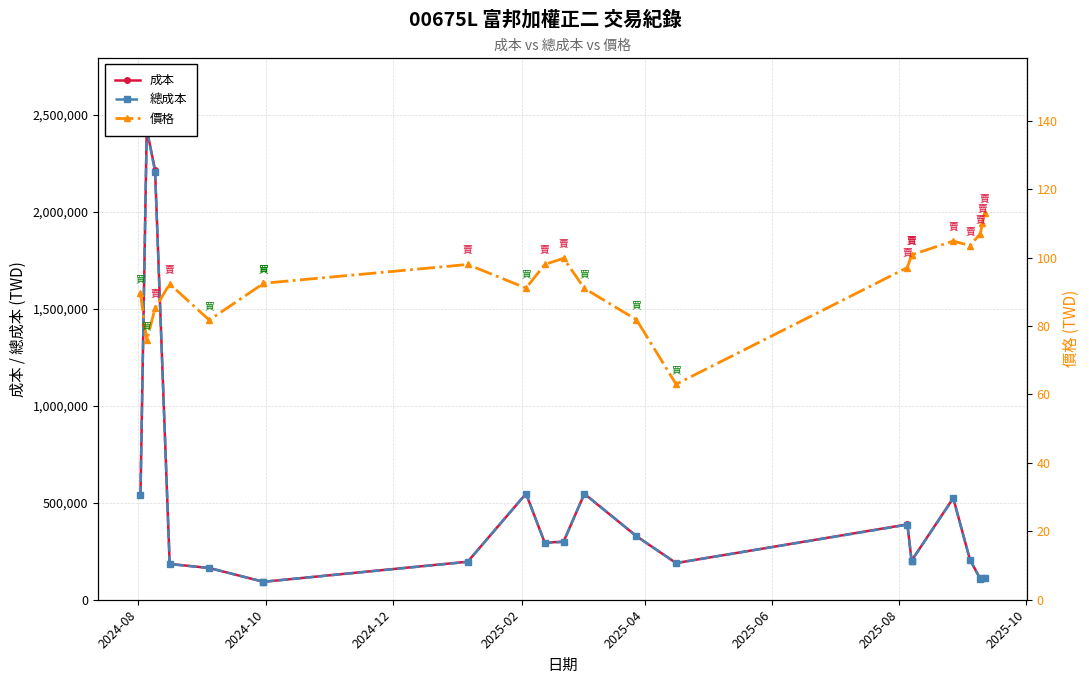

Which series ends up on top after the final intersection of 總成本 and 成本?

成本